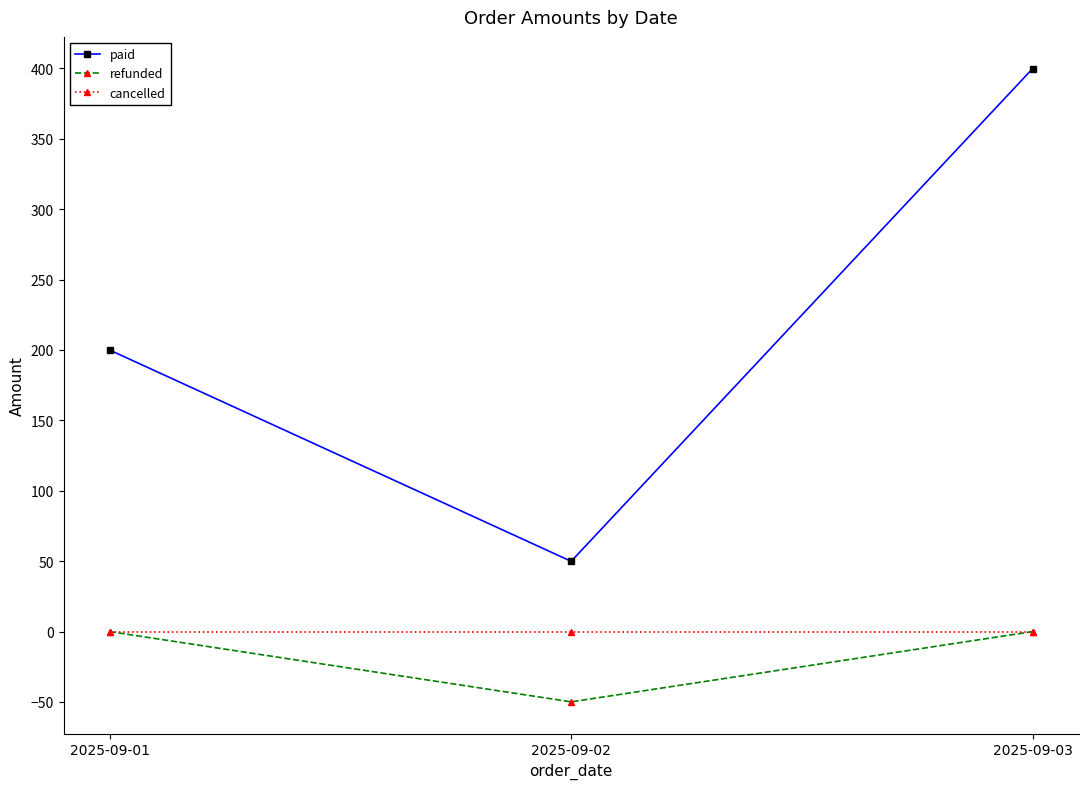

Reading left to right, list all the values displayed in this chart.

paid: 2025-09-01=199.9	2025-09-02=49.9	2025-09-03=399.8
refunded: 2025-09-01=0.0	2025-09-02=-49.9	2025-09-03=0.0
cancelled: 2025-09-01=0.0	2025-09-02=0.0	2025-09-03=0.0